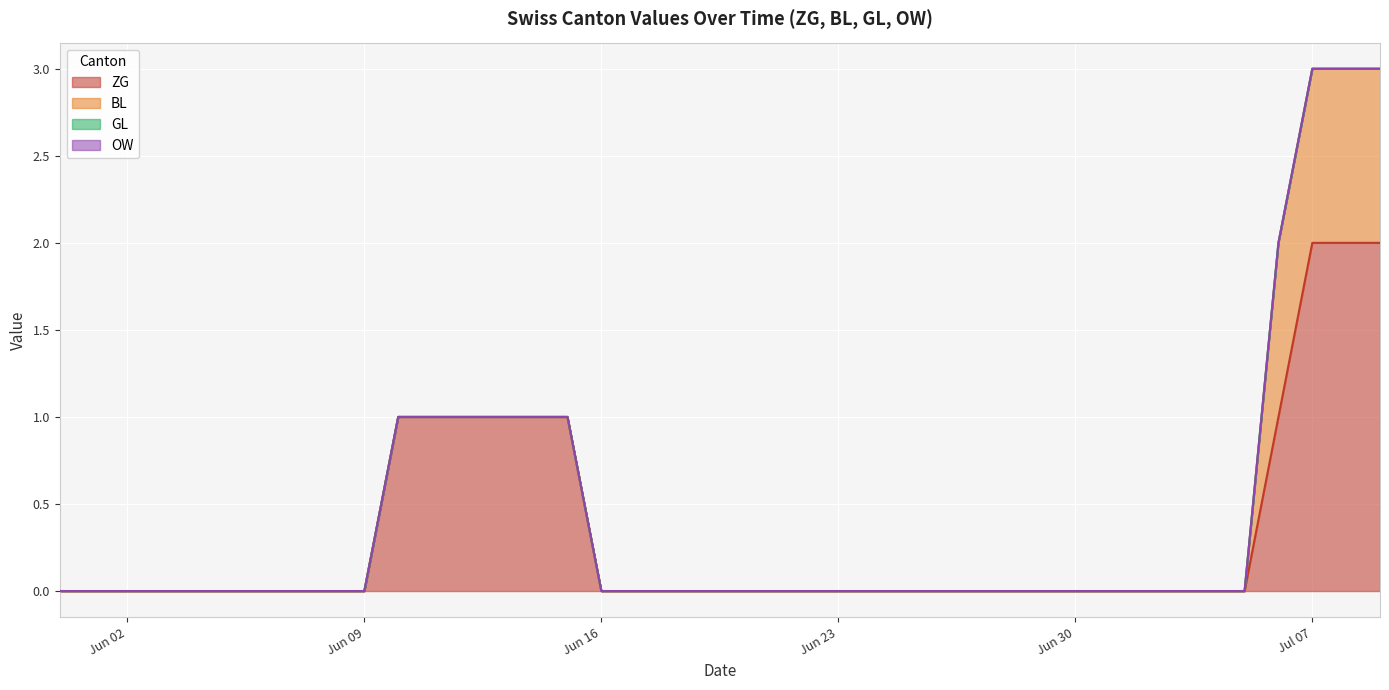

True or false: OW and BL intersect in this chart.

False